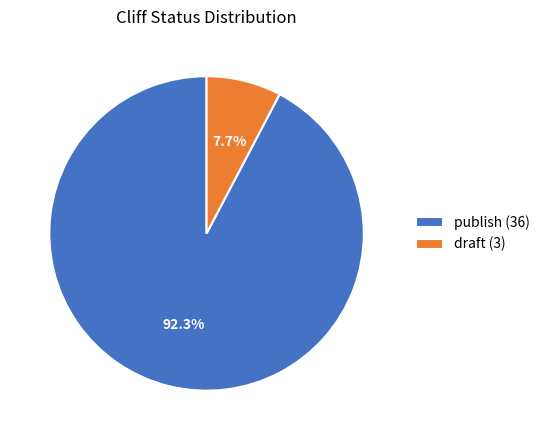

To the nearest percent, what portion does publish represent?

92%